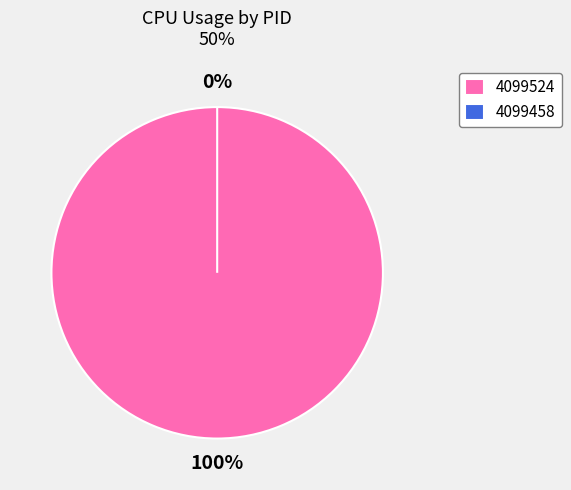

Which category accounts for the majority?

4099524